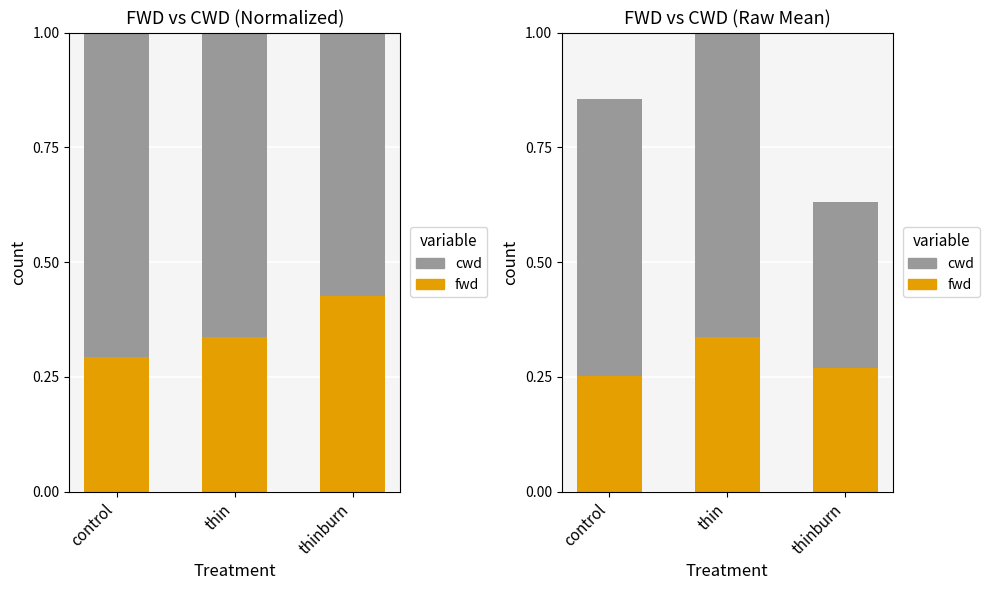

The fwd series shows 0.2 at control. True or false?

False